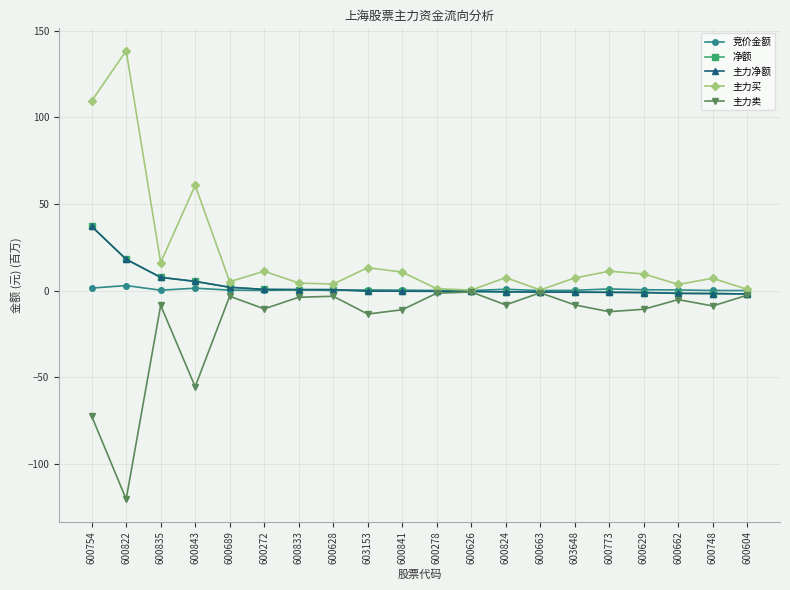

List the series in order of their peak value, highest first.

主力买, 净额, 主力净额, 竞价金额, 主力卖